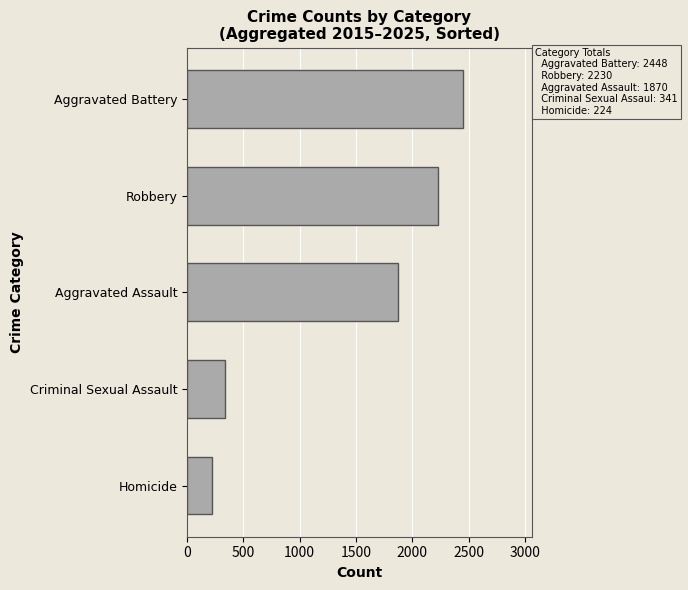

Count the number of data series in this chart.

1